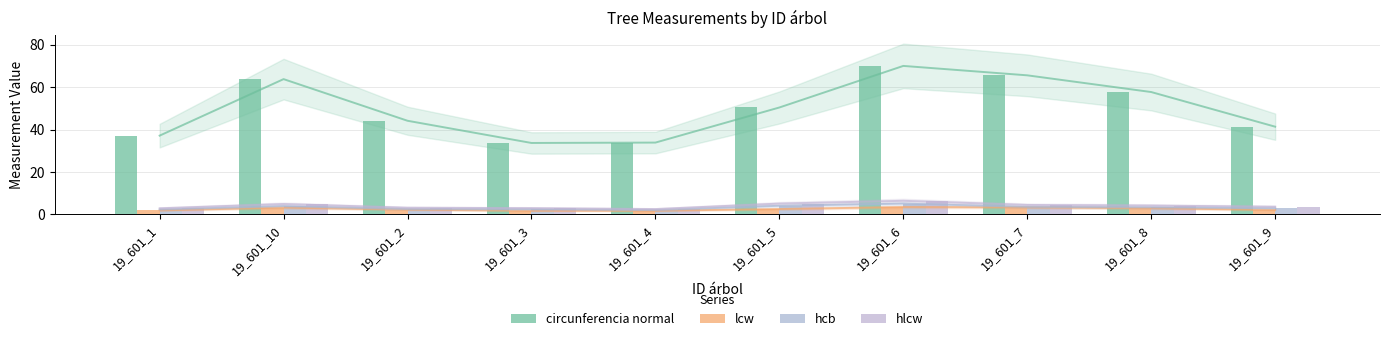

List the series in order of their peak value, highest first.

circunferencia normal, hlcw, hcb, lcw